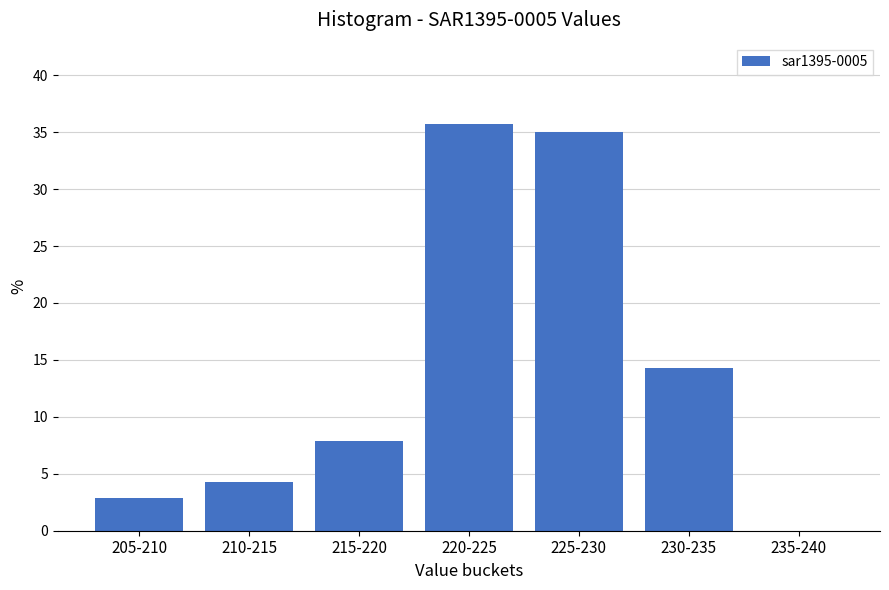

Reading right to left, transcribe all the data shown in this chart.

235-240=0.0	230-235=14.3	225-230=35.0	220-225=35.7	215-220=7.9	210-215=4.3	205-210=2.9